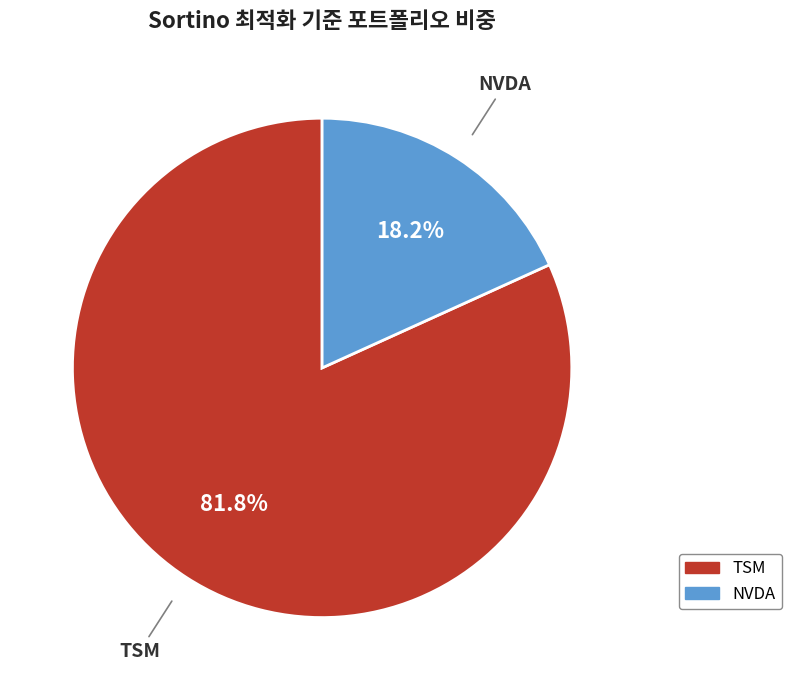

To the nearest percent, what percentage of the pie is NVDA?

18%